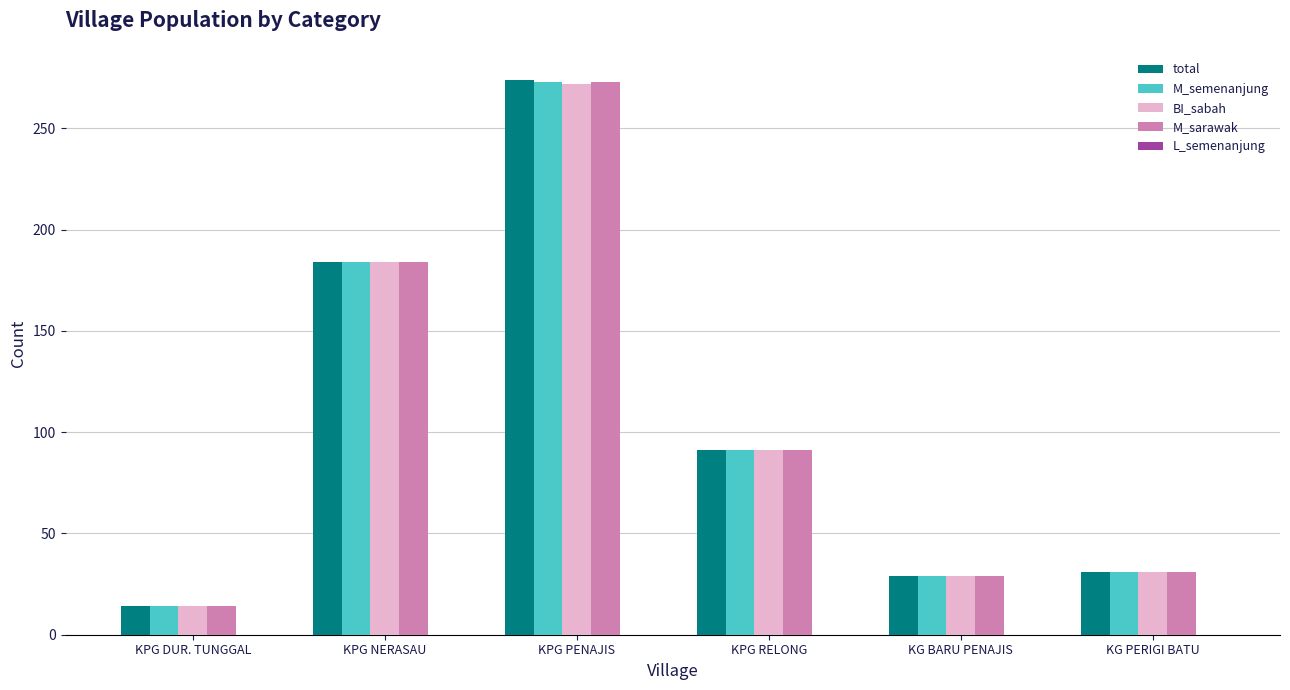

What is the difference between the M_semenanjung values at KG BARU PENAJIS and KPG DUR. TUNGGAL?

15